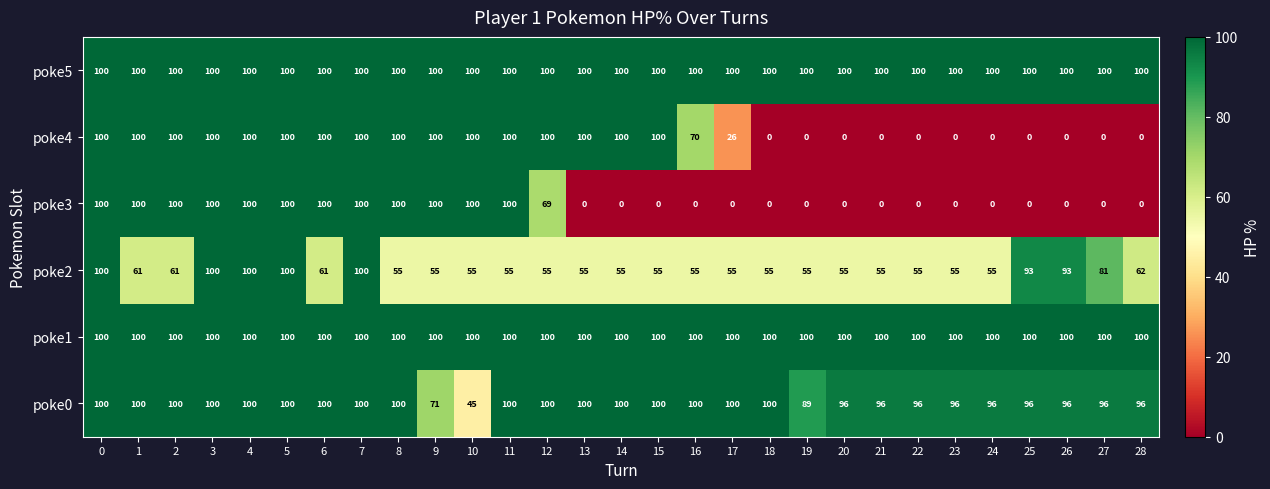

Count the poke2 values in the range 55 to 81.

22